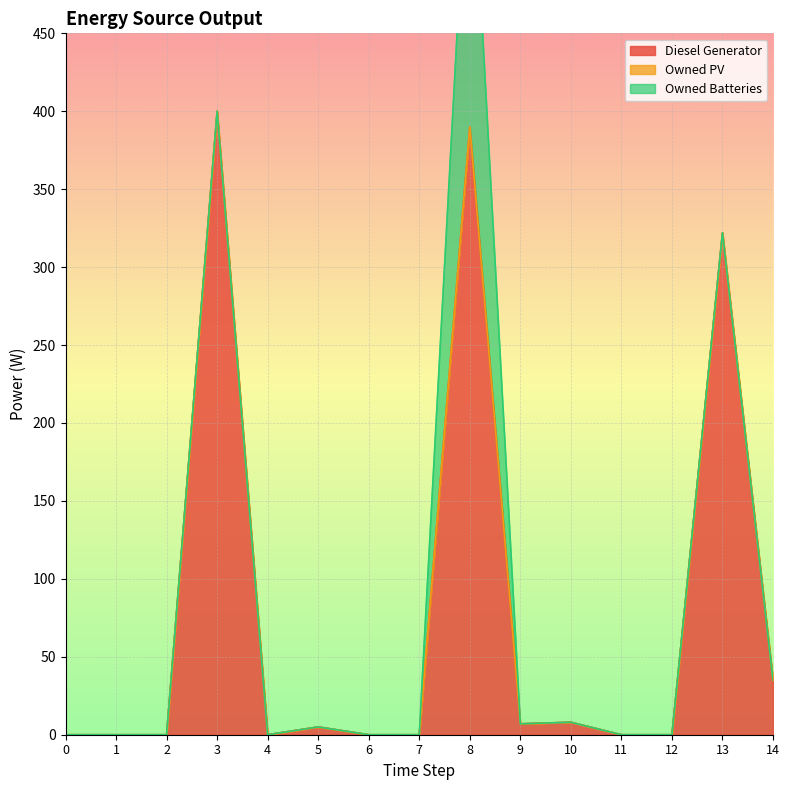

True or false: Owned Batteries and Owned PV cross at least once.

False